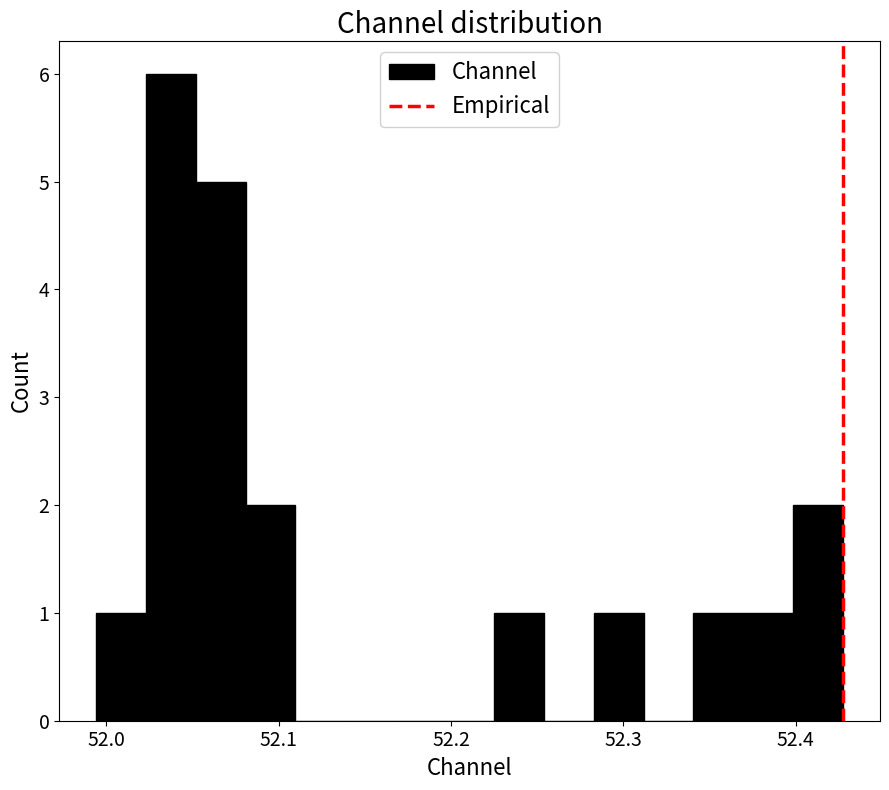

Read against the x-axis, roughly where is the centre of the tallest bar?

52.04